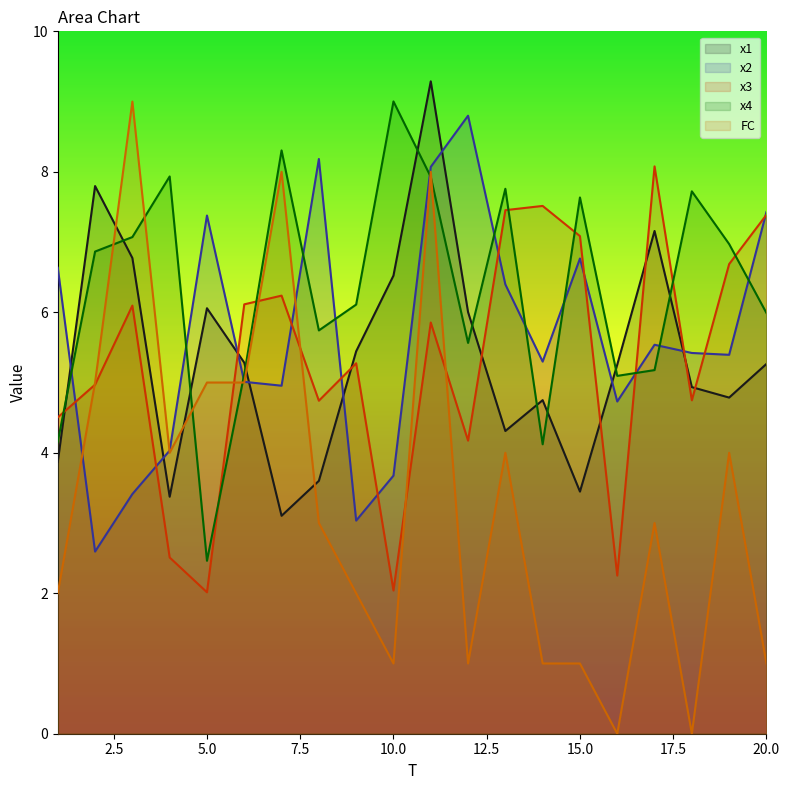

At which category is the sum across all series the highest?

11